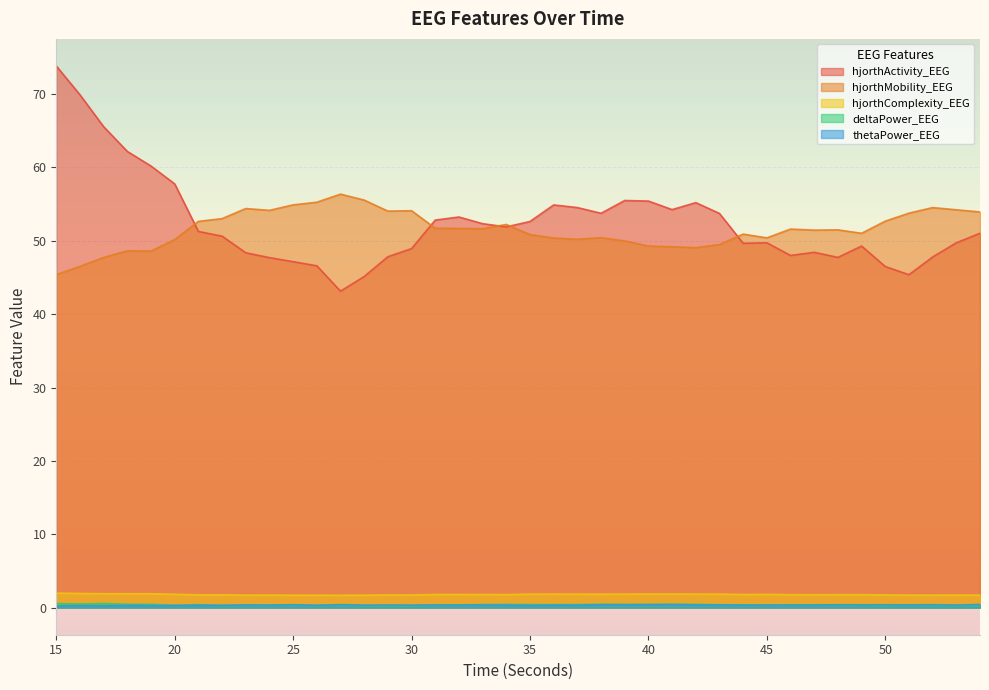

True or false: hjorthComplexity_EEG has a value of 1.9 at 18.

True